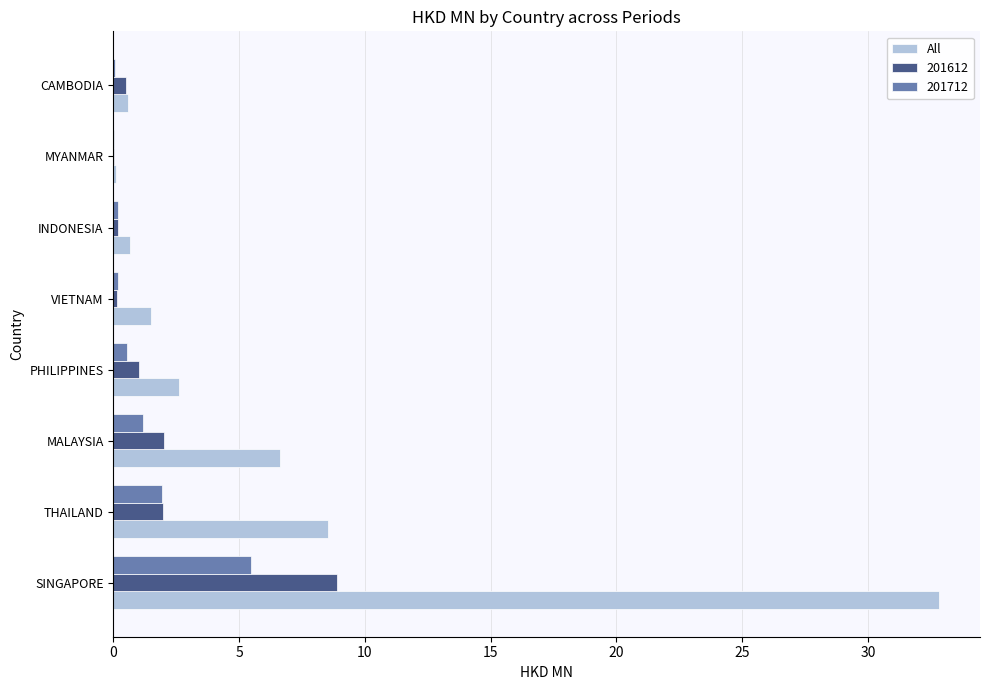

At which label is All closest to 16?

THAILAND